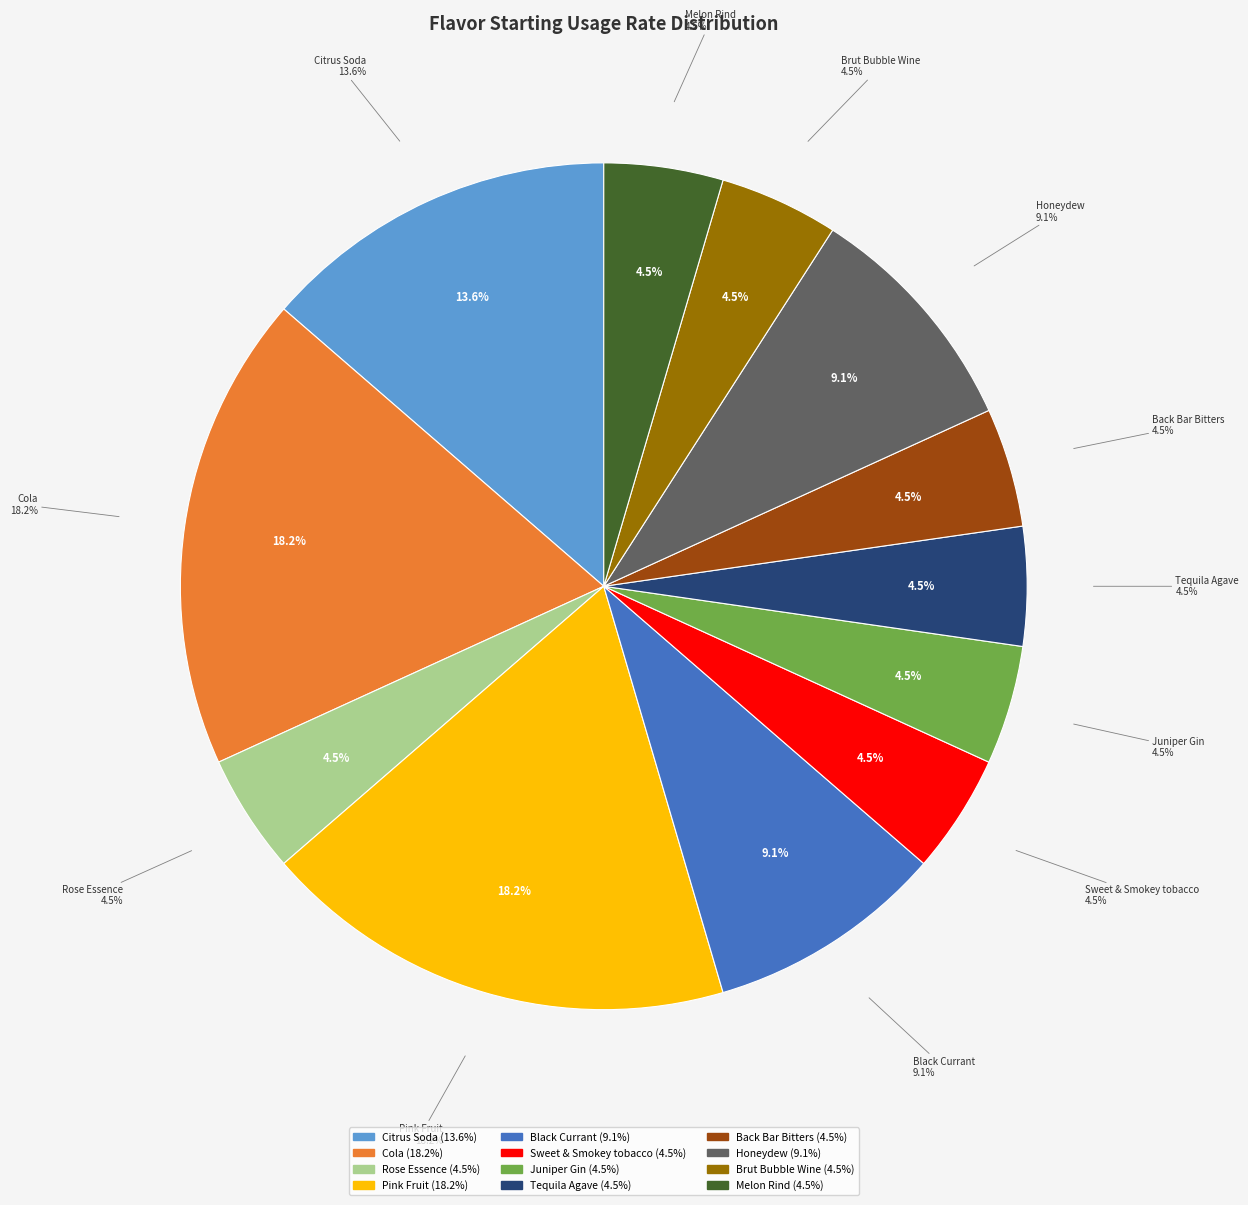

True or false: Tequila Agave accounts for 5% of the total.

True